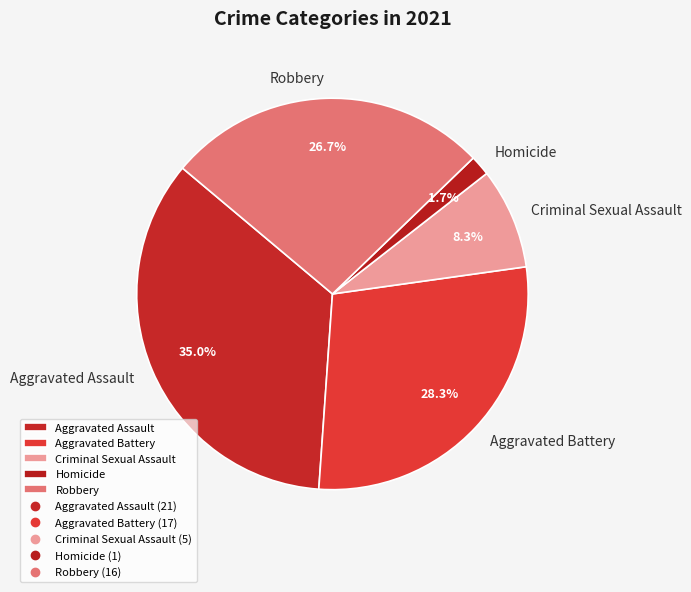

To the nearest percent, what is the combined percentage of Robbery and Aggravated Assault?

62%